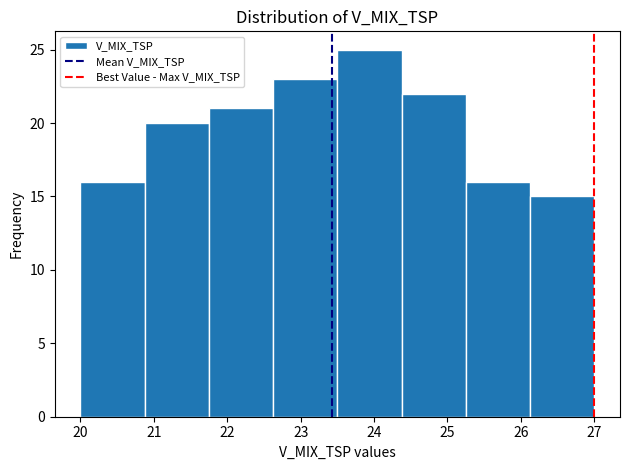

Reading left to right, transcribe this chart: for each bar, give the range it covers on the x-axis and its height. Neither the bar edges nor the heights are printed on the chart, so give them approximately, as read against the axes.

20.0 to 20.9: 16
20.9 to 21.8: 20
21.8 to 22.6: 21
22.6 to 23.5: 23
23.5 to 24.4: 25
24.4 to 25.3: 22
25.3 to 26.1: 16
26.1 to 27.0: 15